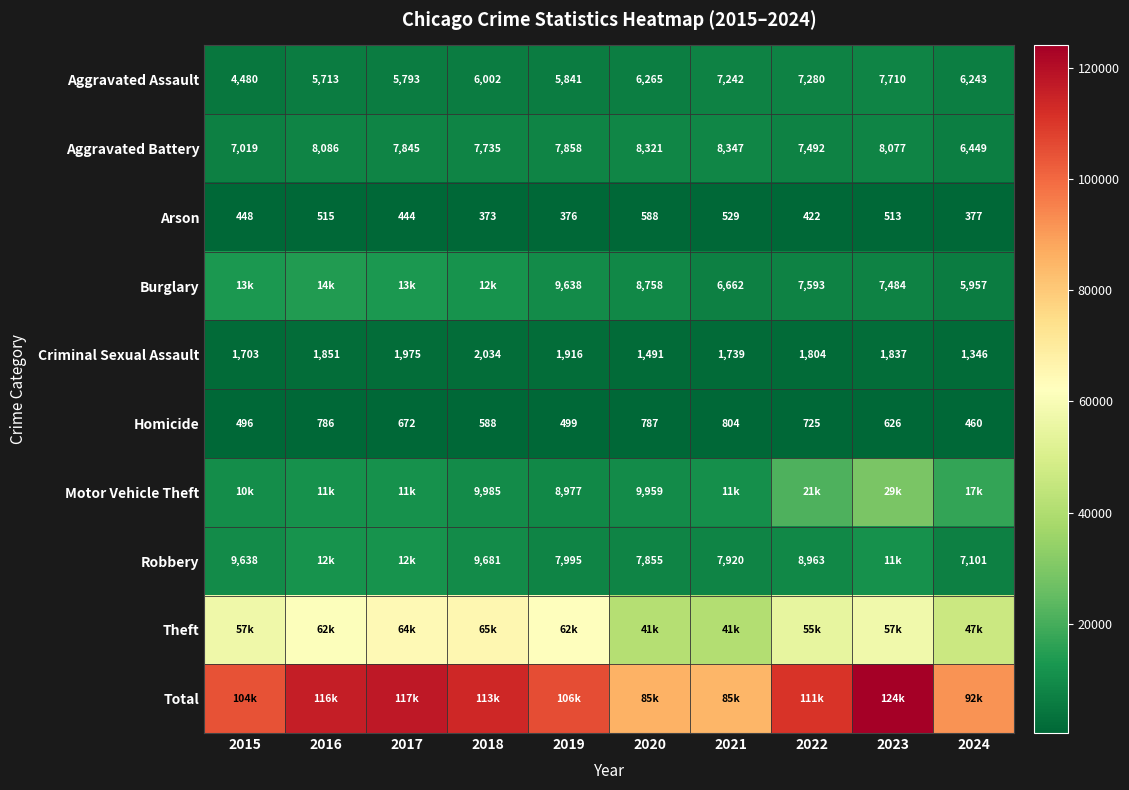

At how many categories does at least one series exceed 95105?

7